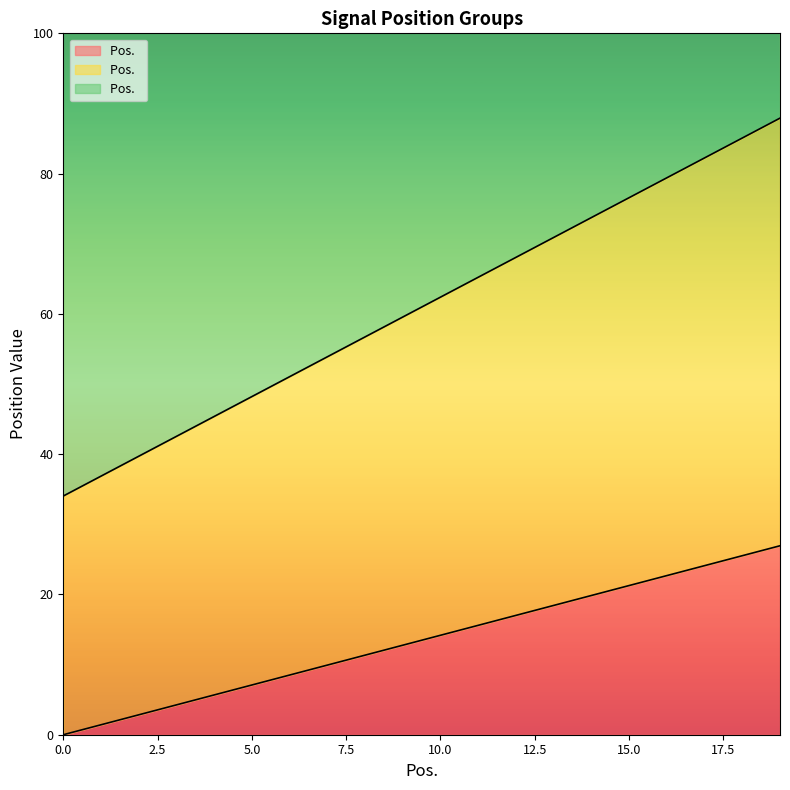

What is the sum of the Pos.  values at 17 and 10?

38.3